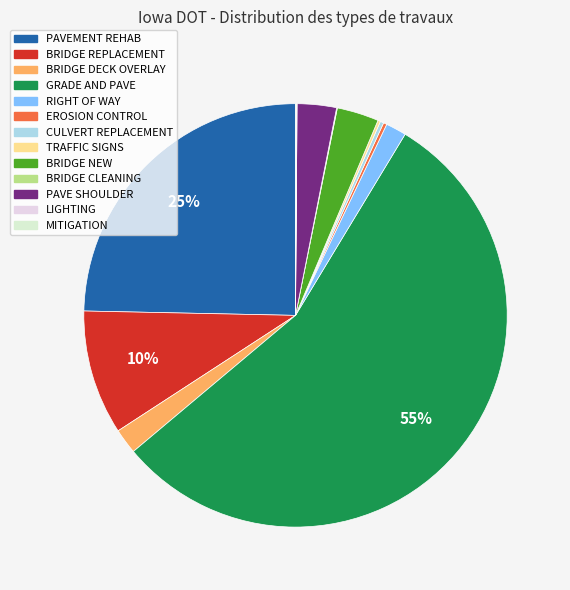

To the nearest percent, what is the combined percentage of BRIDGE NEW and BRIDGE DECK OVERLAY?

5%